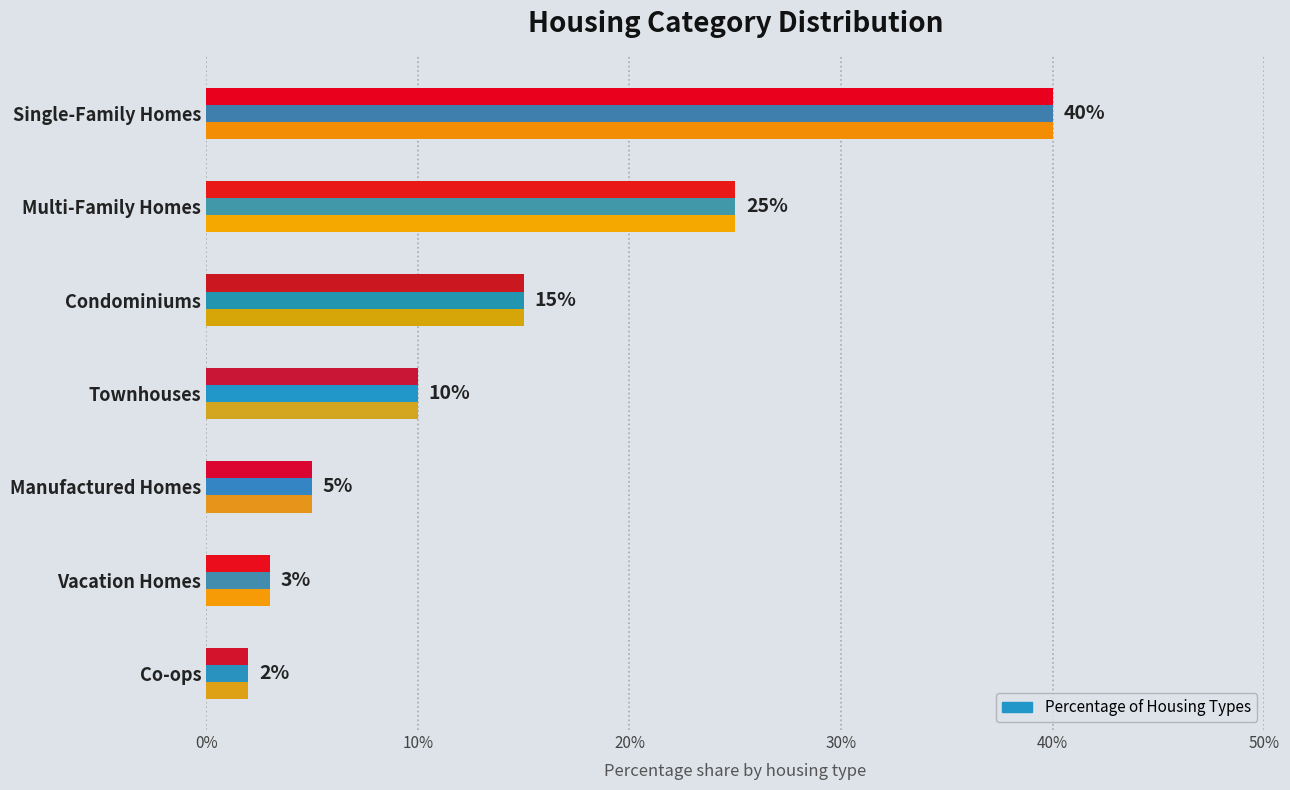

How many series are shown in this chart?

1